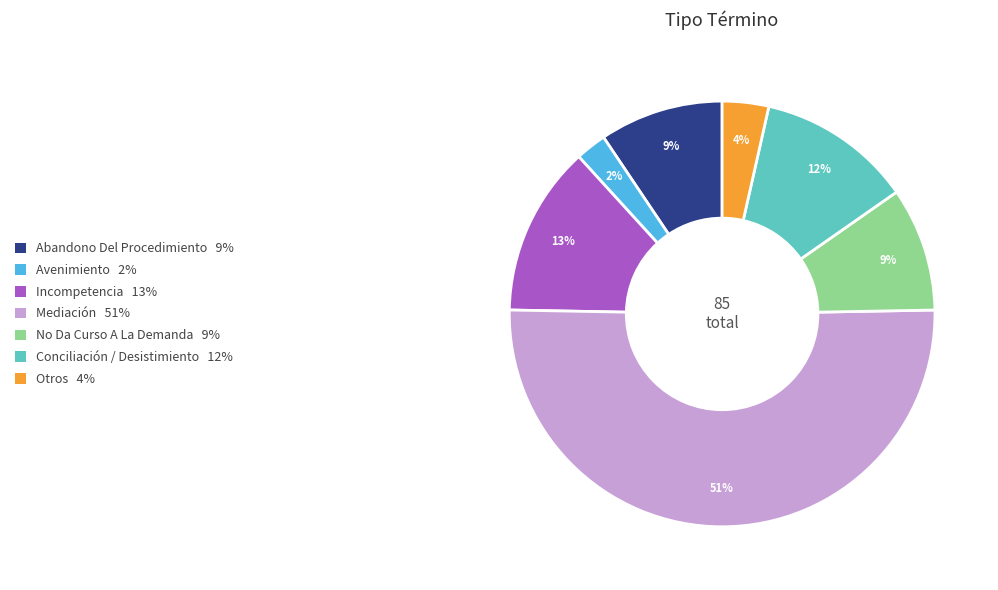

To the nearest percent, what is the average slice percentage?

14%